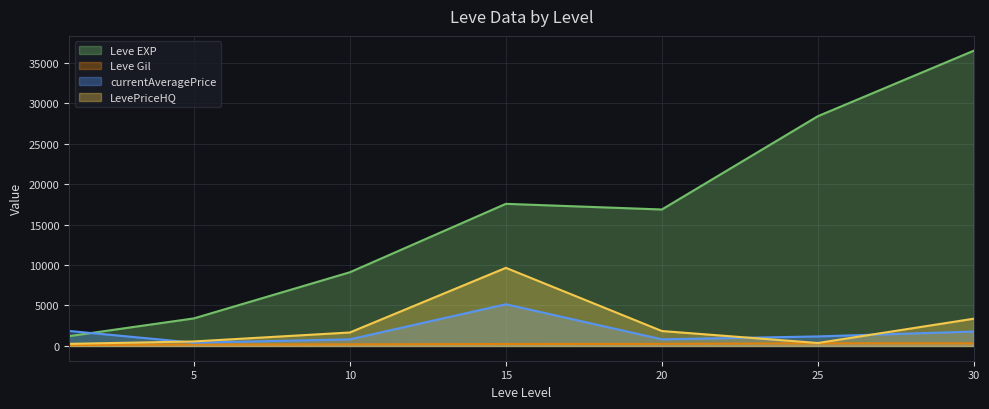

At which category does Leve Gil reach its first local valley?

5